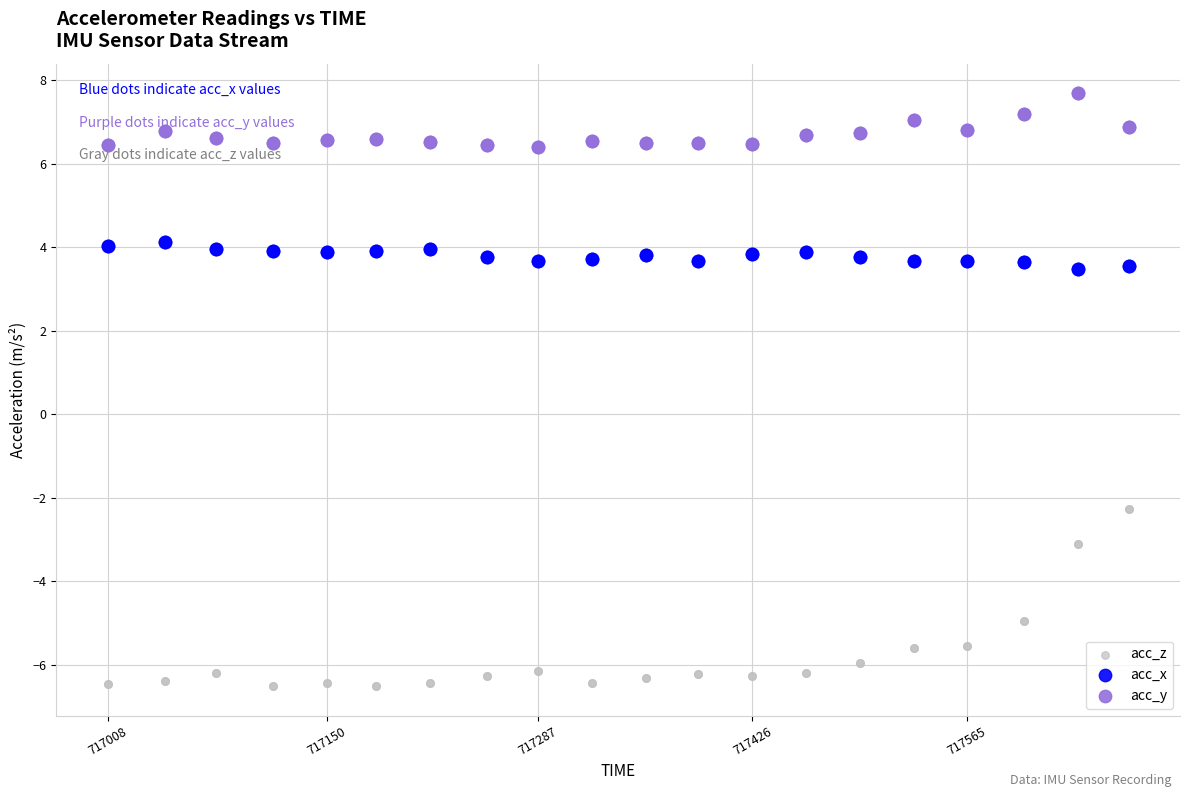

Which series has the largest Y range (max minus min)?

acc_z